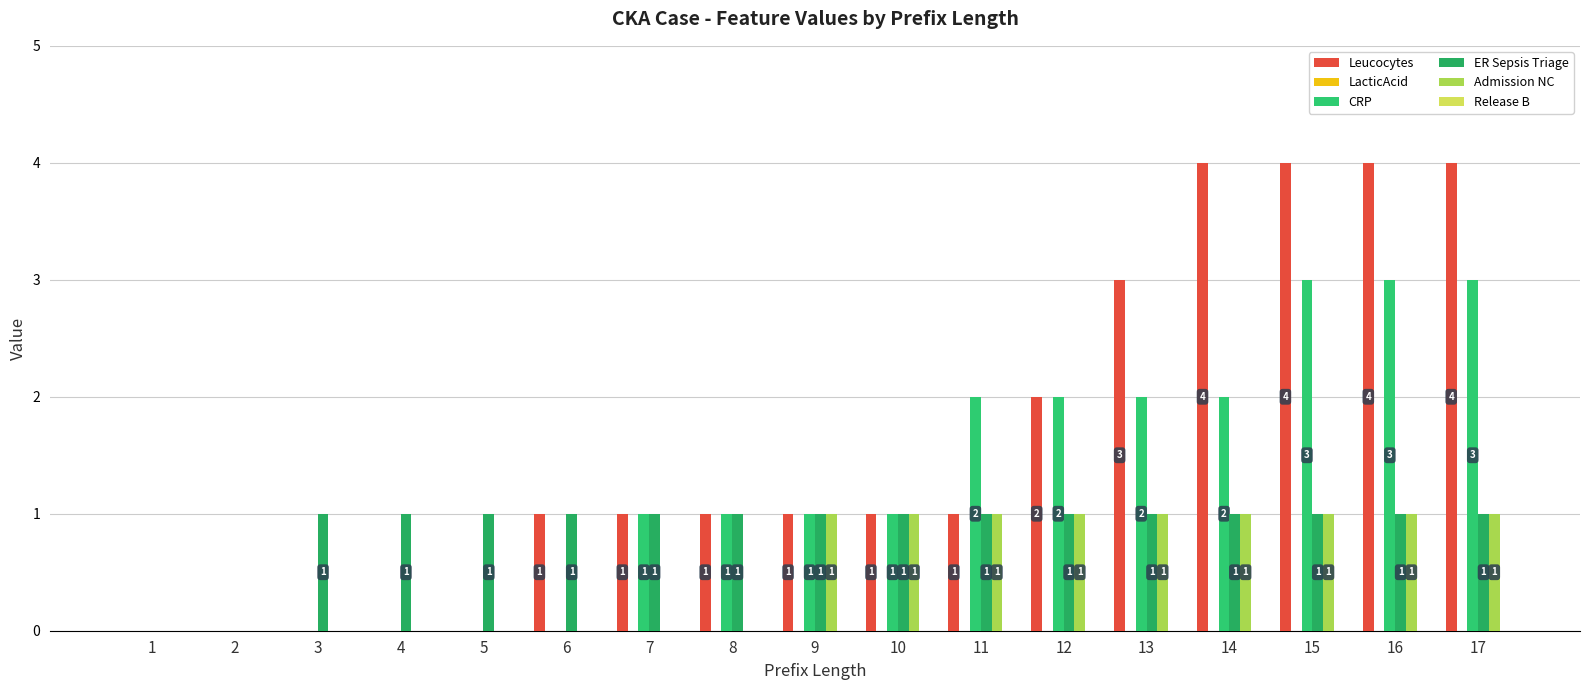

Count the number of data series in this chart.

4